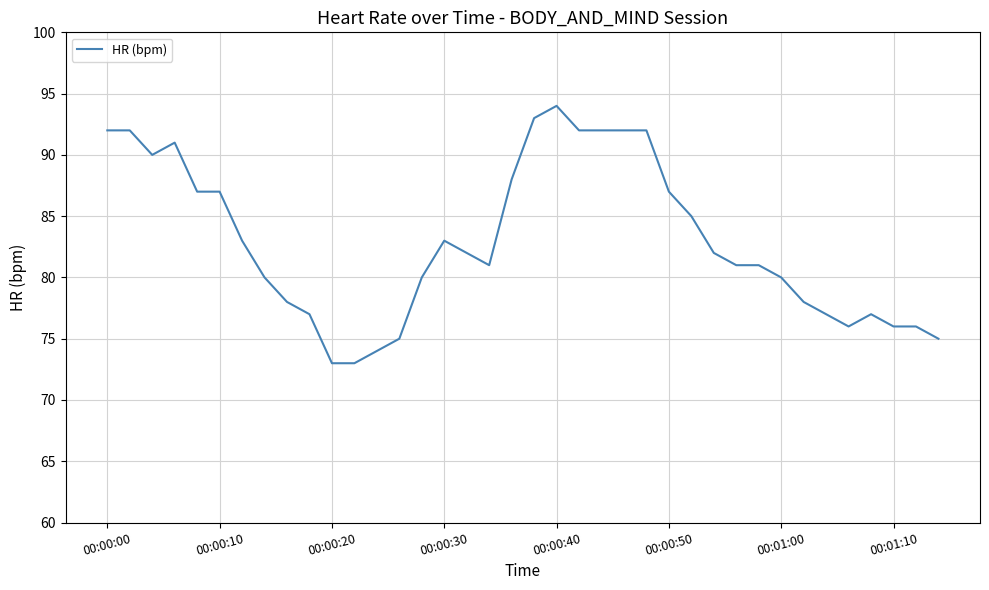

What is the average value?

83